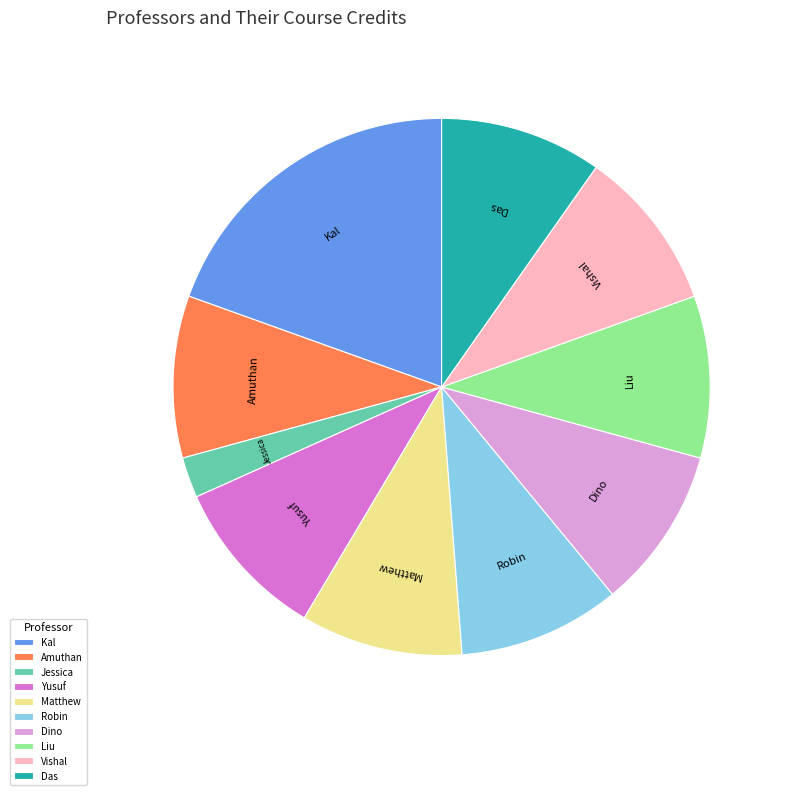

How many segments does this pie chart have?

10